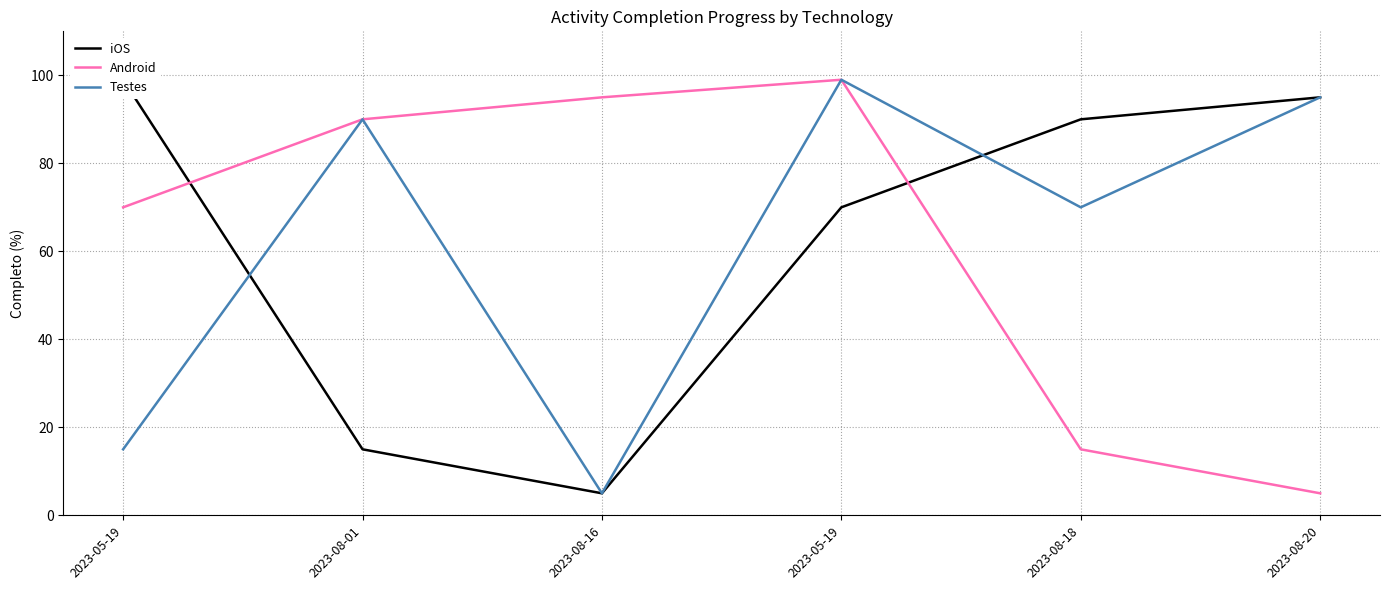

True or false: Testes has a value of 90 at 2023-08-01.

True